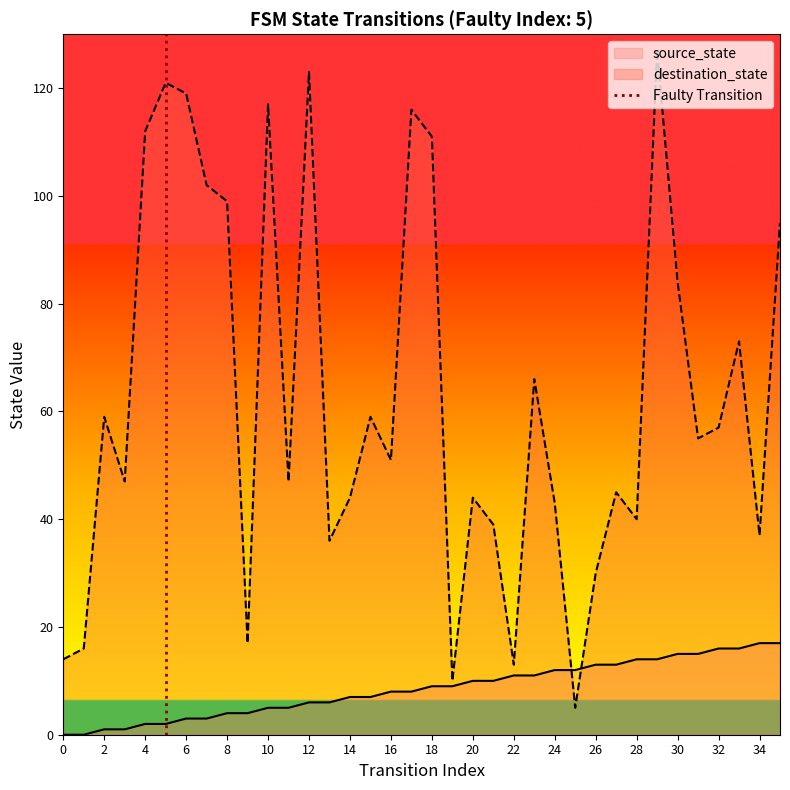

The source_state series shows 10 at 20. True or false?

True